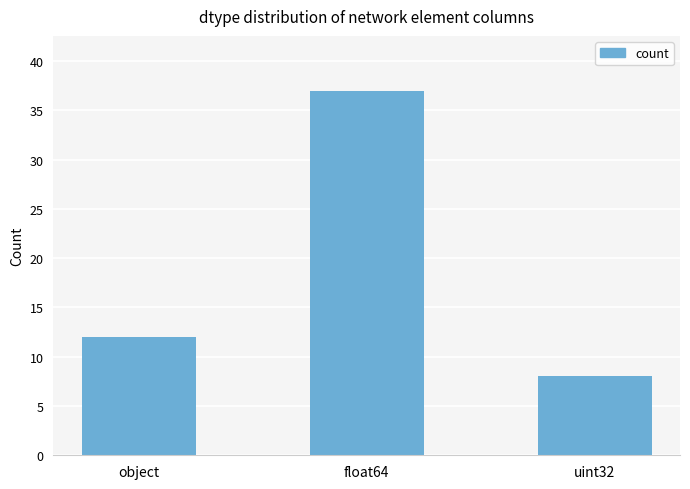

What is the sum of the values at float64 and uint32?

45